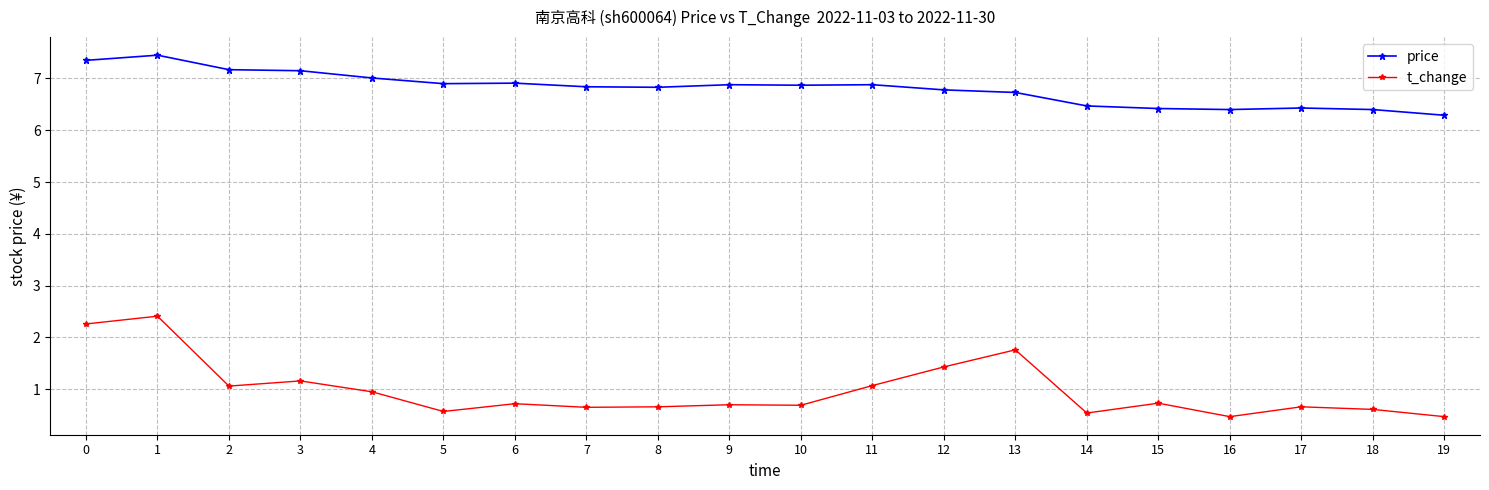

What is the difference between the maximum and second lowest values in the t_change series?

1.9